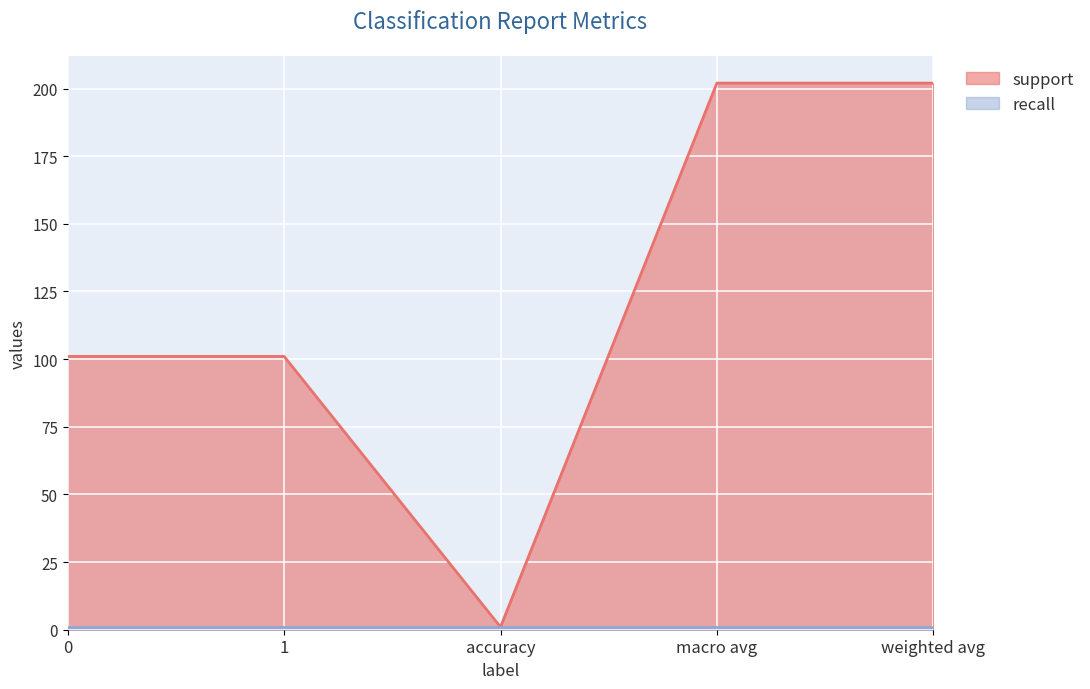

What is the sum of the values at 0 and 1?

202